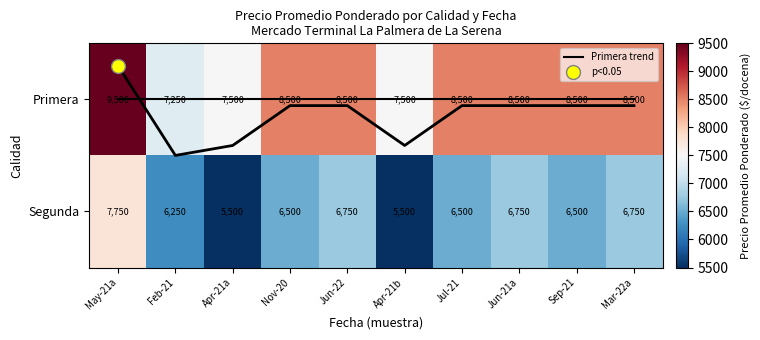

Which series changed the most between Sep-21 and Mar-22a?

Segunda